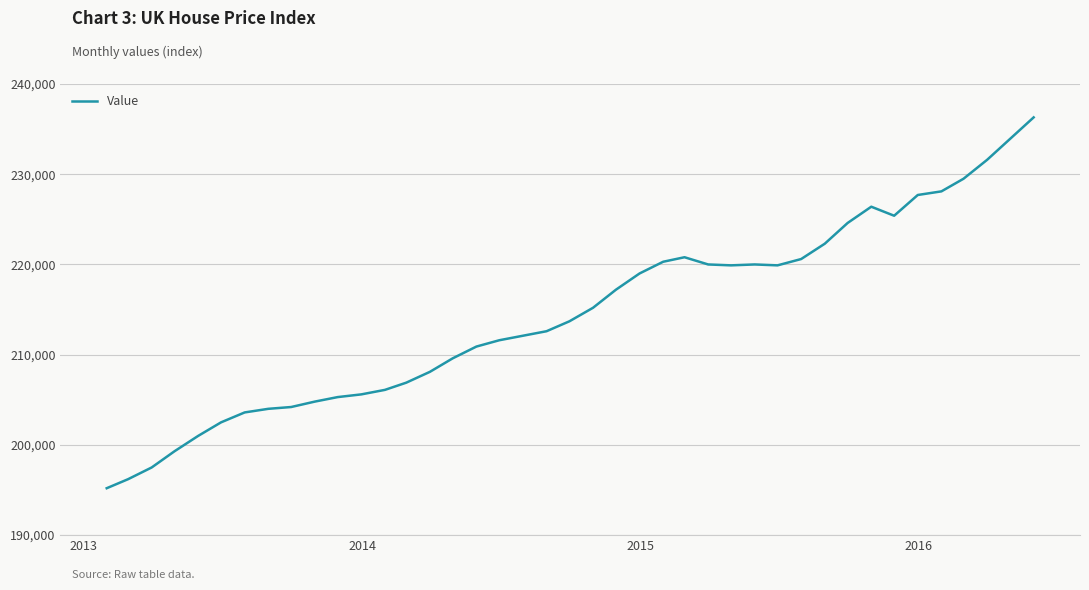

What is the difference between the maximum and minimum values?

41100